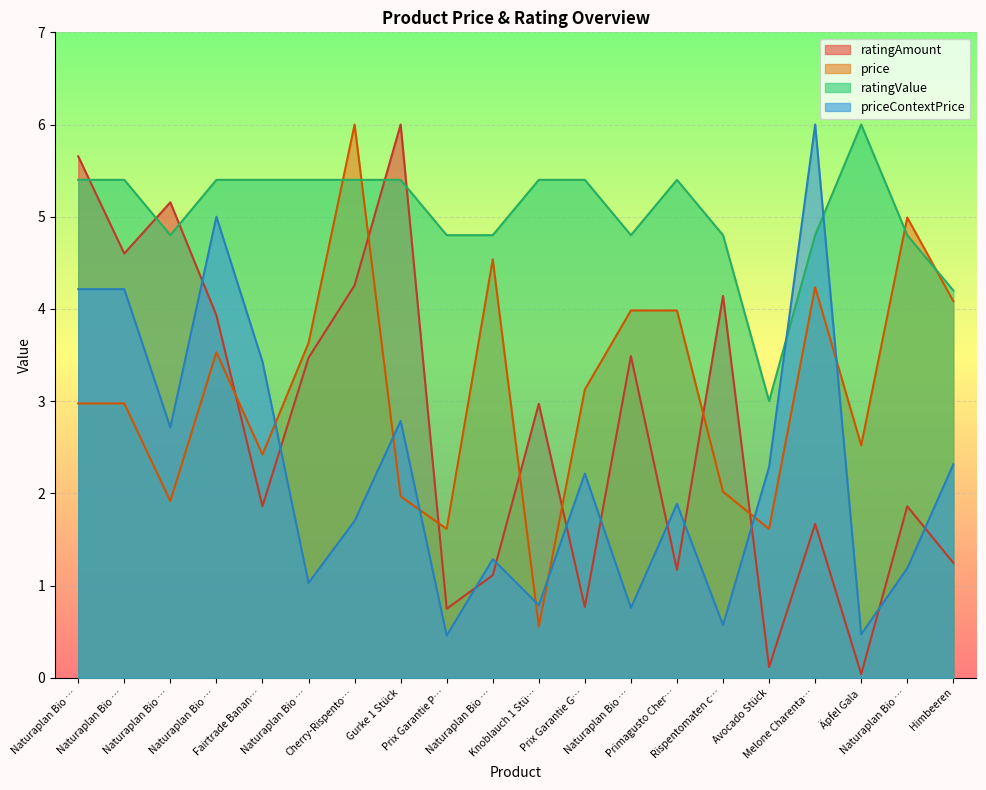

Reading left to right, transcribe all the data shown in this chart.

price: Naturaplan Bio …=3.0	Naturaplan Bio …=3.0	Naturaplan Bio …=1.9	Naturaplan Bio …=3.5	Fairtrade Banan…=2.4	Naturaplan Bio …=3.6	Cherry-Rispento…=6.0	Gurke 1 Stück=2.0	Prix Garantie P…=1.6	Naturaplan Bio …=4.5	Knoblauch 1 Stü…=0.6	Prix Garantie G…=3.1	Naturaplan Bio …=4.0	Primagusto Cher…=4.0	Rispentomaten c…=2.0	Avocado Stück=1.6	Melone Charenta…=4.2	Äpfel Gala=2.5	Naturaplan Bio …=5.0	Himbeeren=4.1
ratingValue: Naturaplan Bio …=5.4	Naturaplan Bio …=5.4	Naturaplan Bio …=4.8	Naturaplan Bio …=5.4	Fairtrade Banan…=5.4	Naturaplan Bio …=5.4	Cherry-Rispento…=5.4	Gurke 1 Stück=5.4	Prix Garantie P…=4.8	Naturaplan Bio …=4.8	Knoblauch 1 Stü…=5.4	Prix Garantie G…=5.4	Naturaplan Bio …=4.8	Primagusto Cher…=5.4	Rispentomaten c…=4.8	Avocado Stück=3.0	Melone Charenta…=4.8	Äpfel Gala=6.0	Naturaplan Bio …=4.8	Himbeeren=4.2
priceContextPrice: Naturaplan Bio …=4.2	Naturaplan Bio …=4.2	Naturaplan Bio …=2.7	Naturaplan Bio …=5.0	Fairtrade Banan…=3.4	Naturaplan Bio …=1.0	Cherry-Rispento…=1.7	Gurke 1 Stück=2.8	Prix Garantie P…=0.5	Naturaplan Bio …=1.3	Knoblauch 1 Stü…=0.8	Prix Garantie G…=2.2	Naturaplan Bio …=0.8	Primagusto Cher…=1.9	Rispentomaten c…=0.6	Avocado Stück=2.3	Melone Charenta…=6.0	Äpfel Gala=0.5	Naturaplan Bio …=1.2	Himbeeren=2.3
ratingAmount: Naturaplan Bio …=5.7	Naturaplan Bio …=4.6	Naturaplan Bio …=5.2	Naturaplan Bio …=3.9	Fairtrade Banan…=1.9	Naturaplan Bio …=3.5	Cherry-Rispento…=4.3	Gurke 1 Stück=6.0	Prix Garantie P…=0.7	Naturaplan Bio …=1.1	Knoblauch 1 Stü…=3.0	Prix Garantie G…=0.8	Naturaplan Bio …=3.5	Primagusto Cher…=1.2	Rispentomaten c…=4.1	Avocado Stück=0.1	Melone Charenta…=1.7	Äpfel Gala=0.0	Naturaplan Bio …=1.9	Himbeeren=1.2